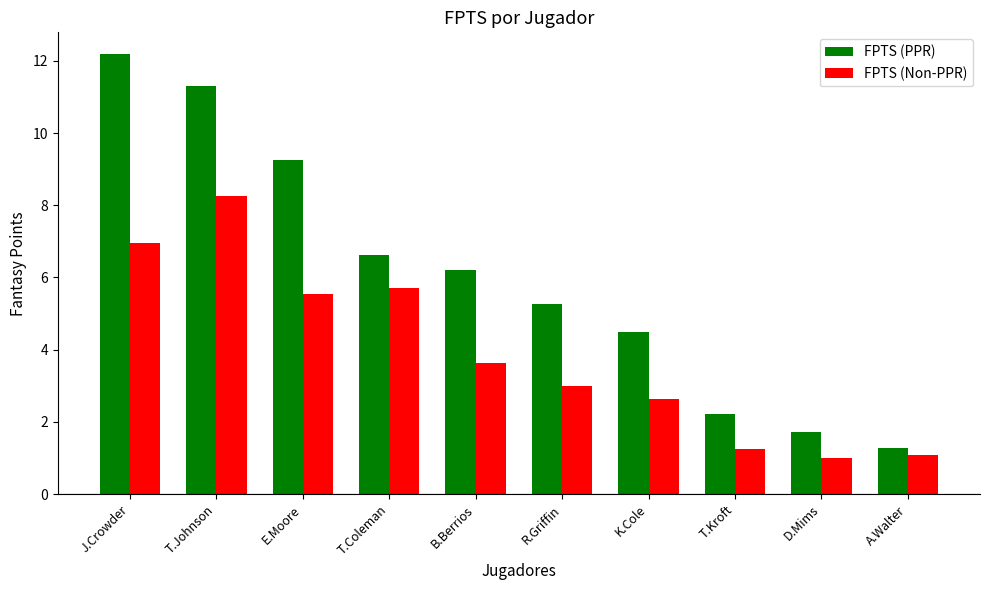

What is the total value across all series at E.Moore?

14.8